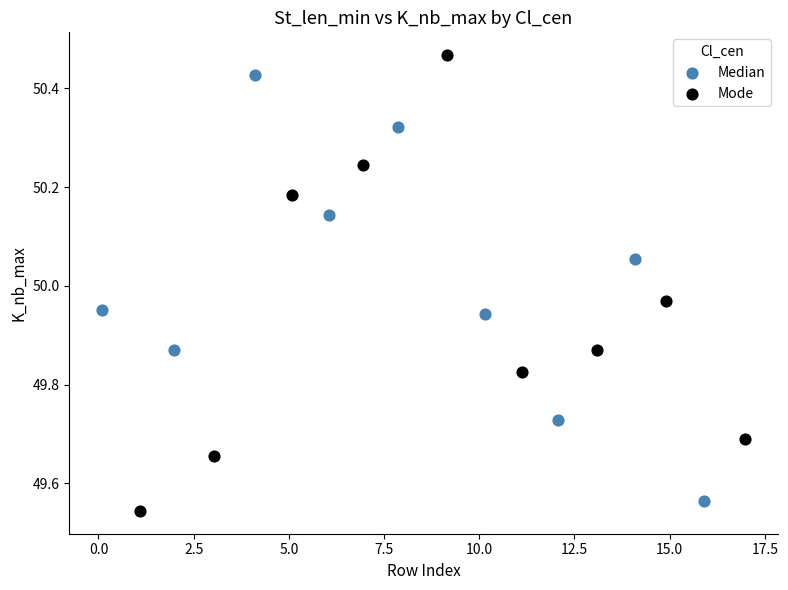

Which series contains the highest Y value?

Mode